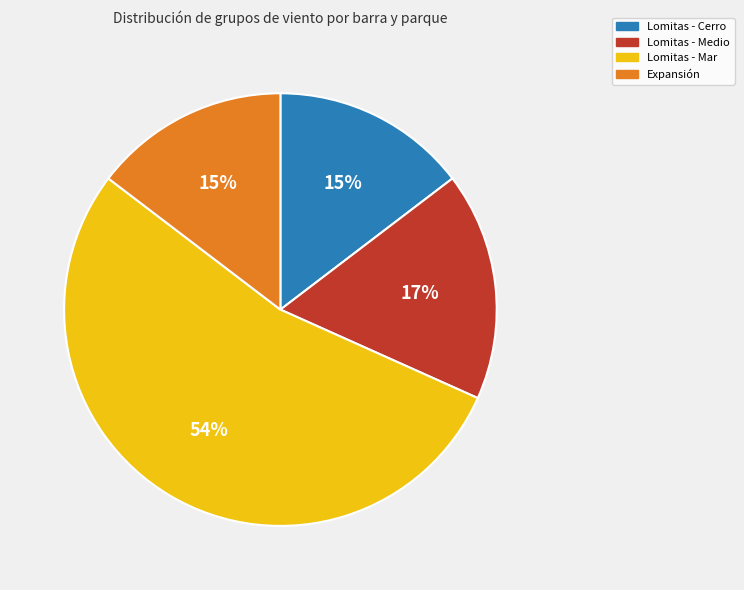

Which has a higher value, Lomitas - Mar or Lomitas - Cerro?

Lomitas - Mar